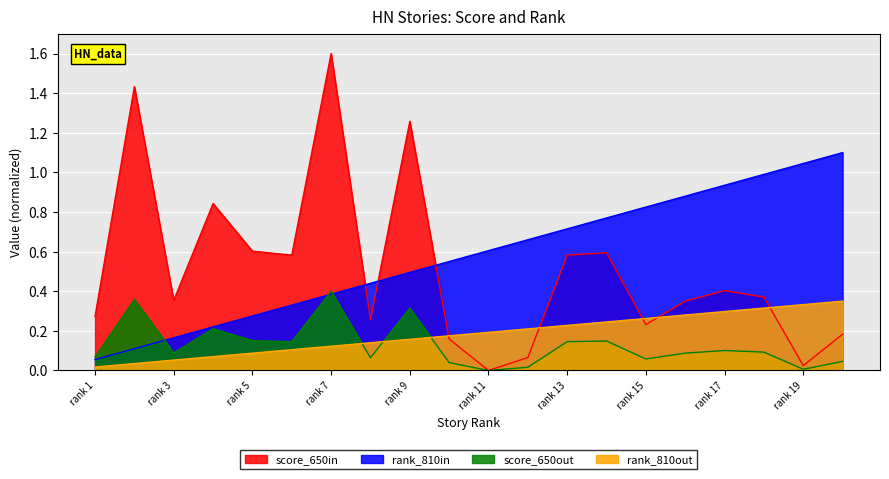

What is the average value of the rank_norm series?

0.2